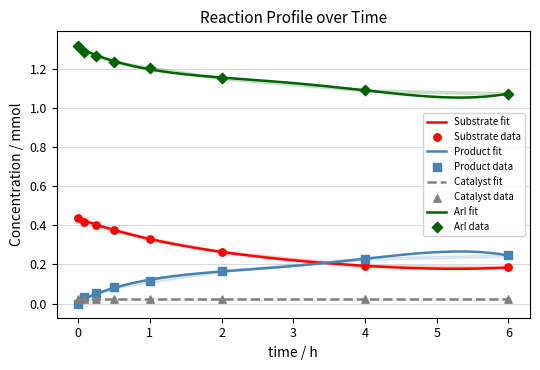

At how many categories does at least one series exceed 1?

8